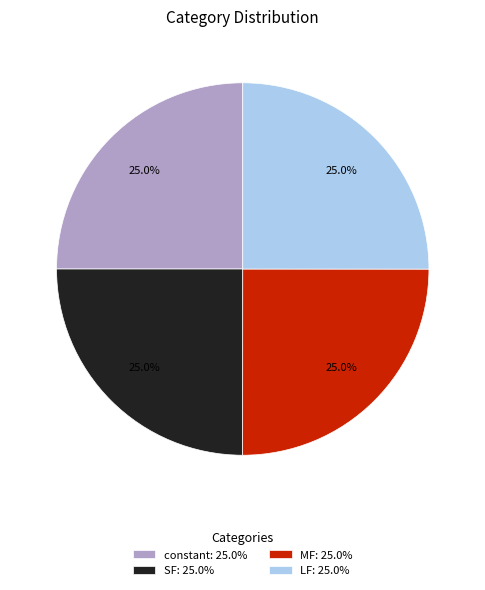

What percentage is the LF slice, to the nearest percent?

25%